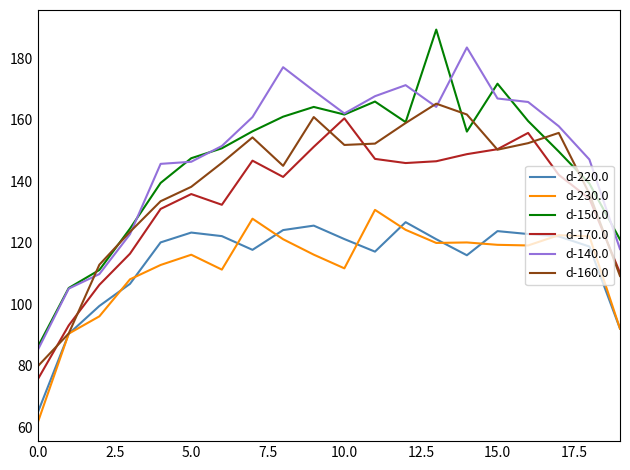

What is the maximum value for d-230.0?

130.6